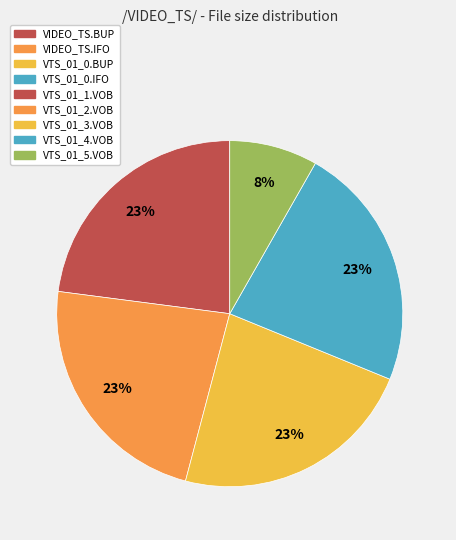

How many segments does this pie chart have?

9